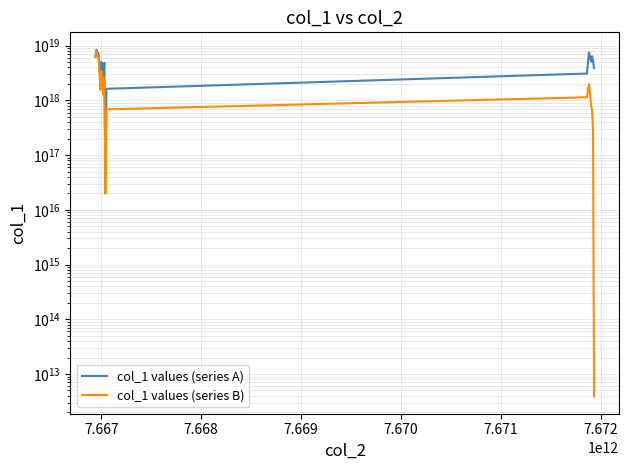

At how many categories does at least one series exceed 4773347940211273728?

12